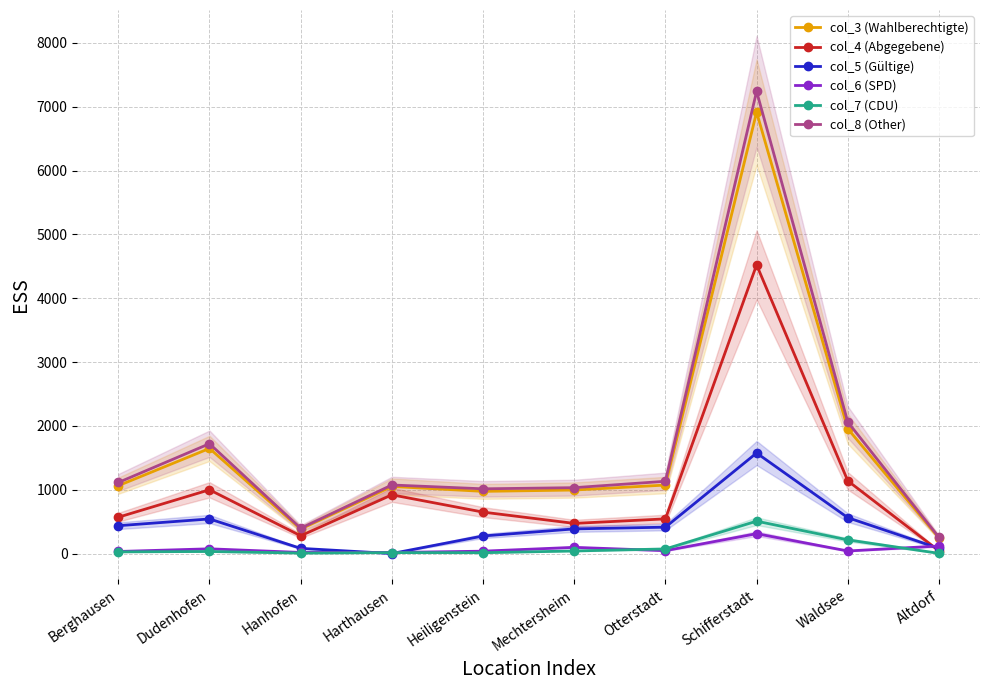

At how many categories does at least one series exceed 3842?

1